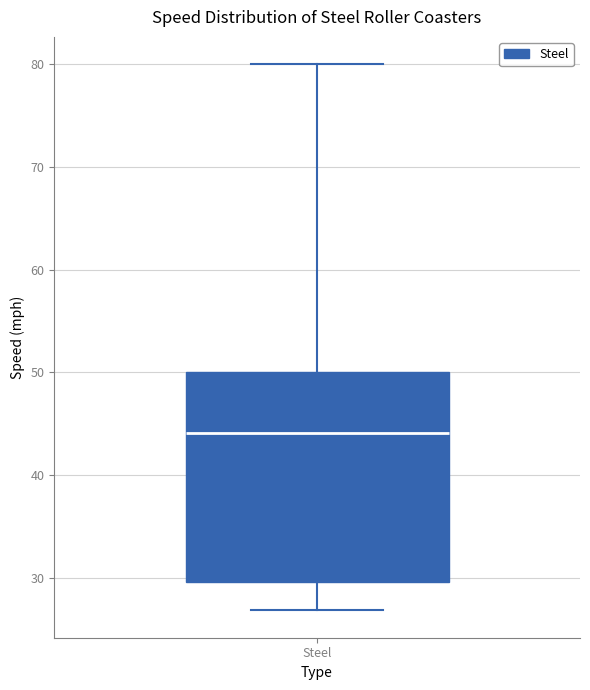

Where does the lower whisker of the box for Steel end on the y-axis? The values are not printed on the chart, so give them approximately, as read against the axis.

27